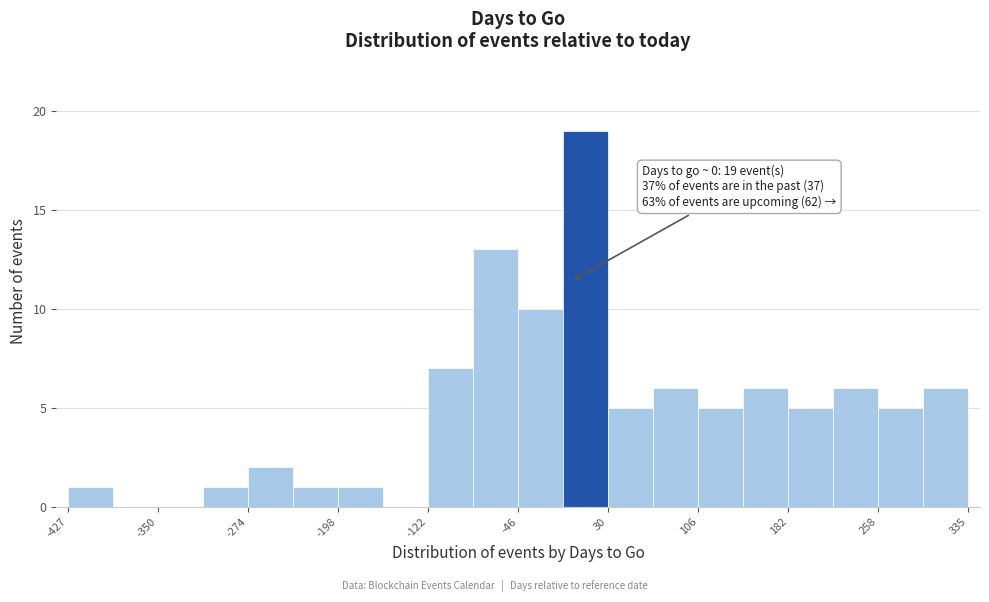

Read against the x-axis, roughly where is the centre of the tallest bar?

10